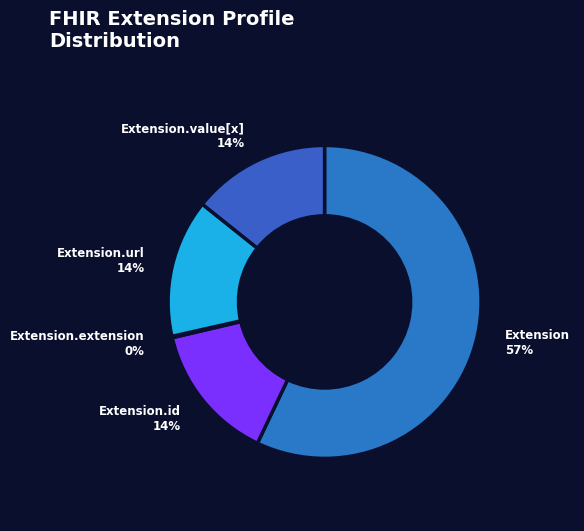

What is the largest slice in the pie chart?

Extension